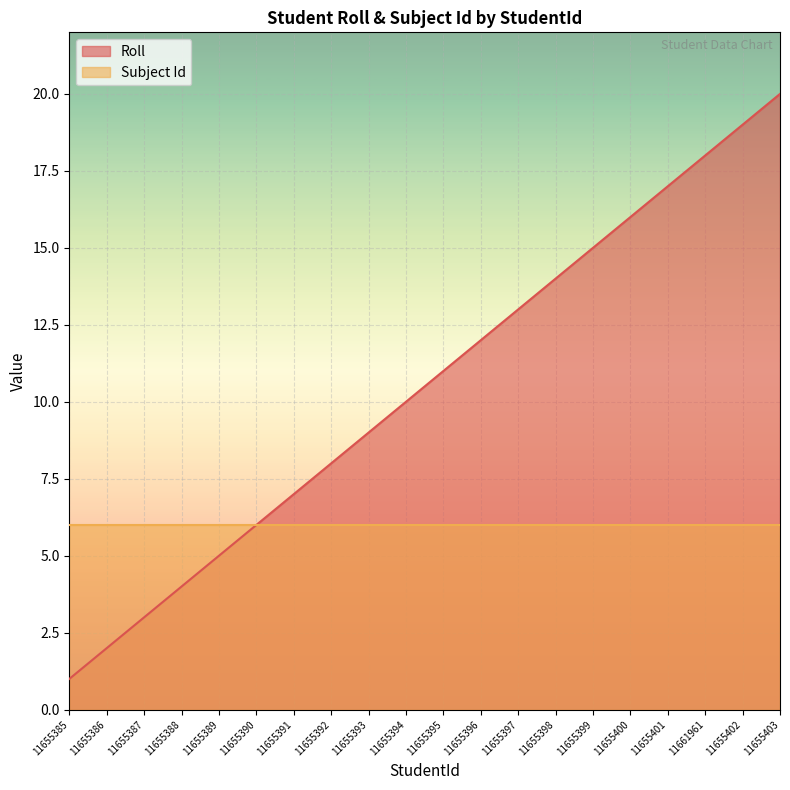

What is the label of the 20th point from the left?

11655403